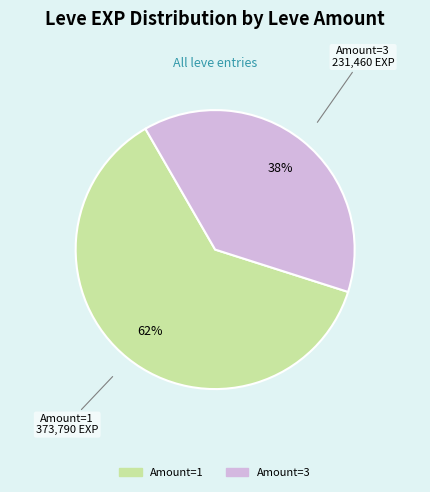

Is there any slice that represents more than half of the pie?

Yes